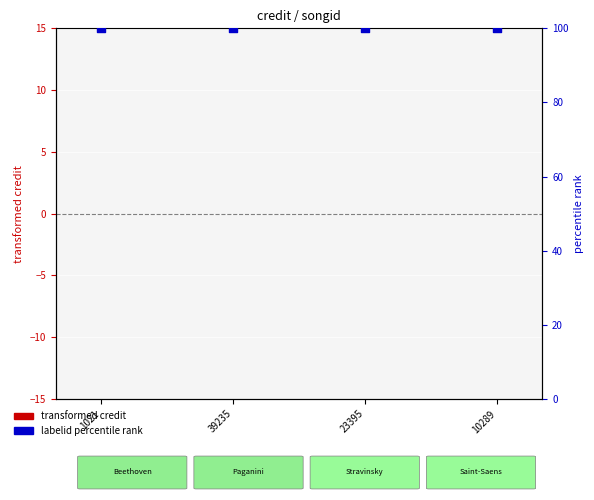

Is the value of labelid (percentile rank) at 1021 greater than the value of credit (transformed) at 1021?

Yes